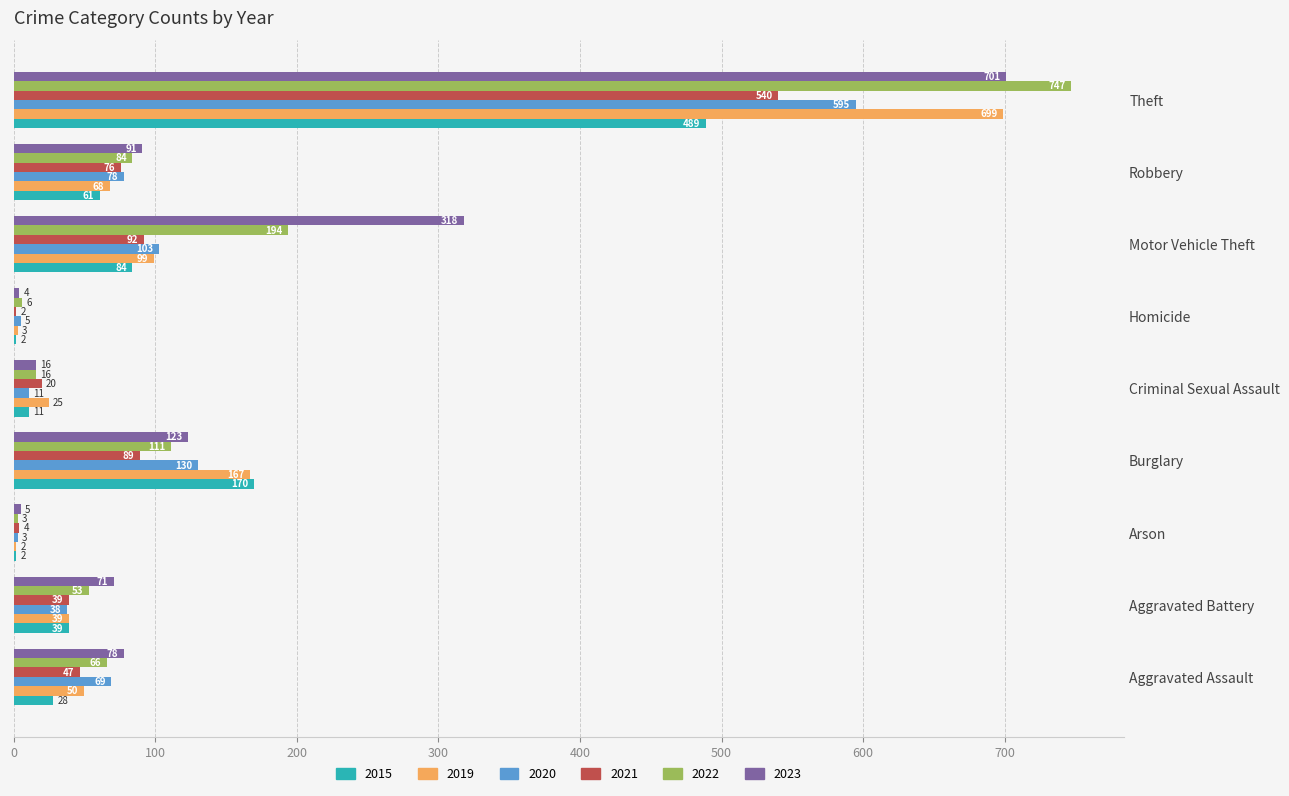

What is the sum of the 2022 values at Aggravated Assault and Motor Vehicle Theft?

260